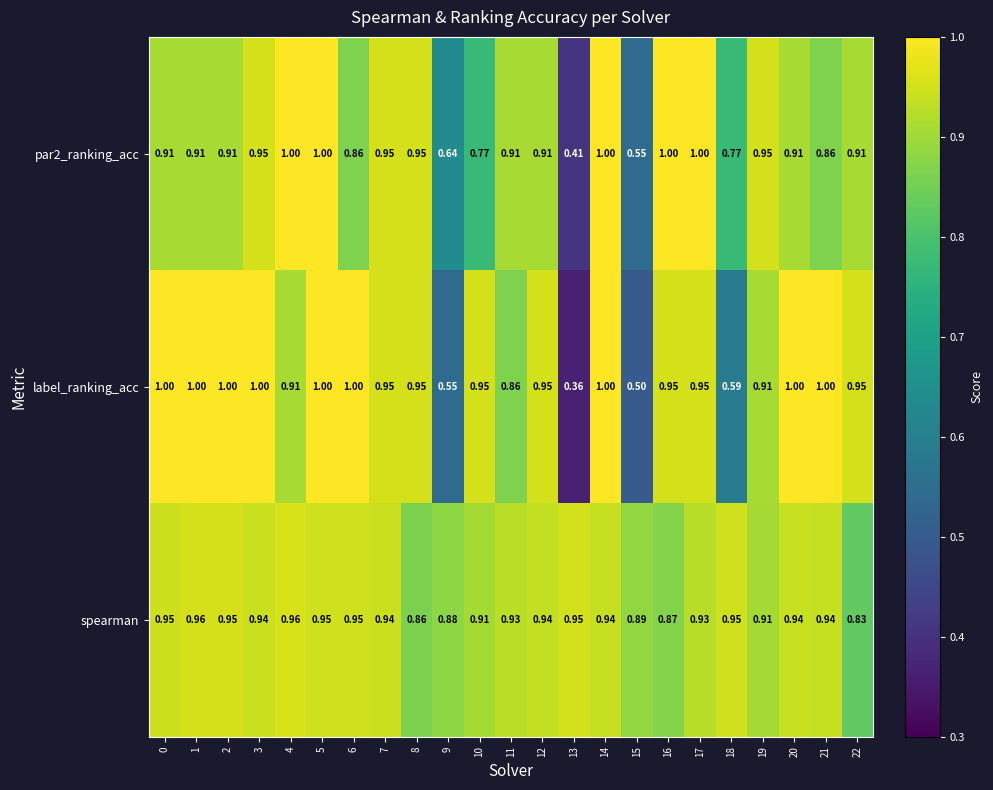

How many data points does each series have?

23